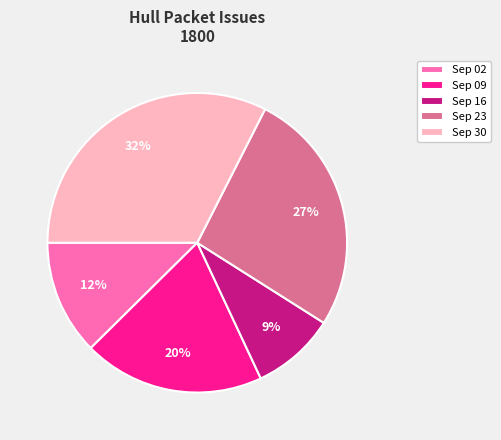

Which has a higher value, Sep 23 or Sep 02?

Sep 23